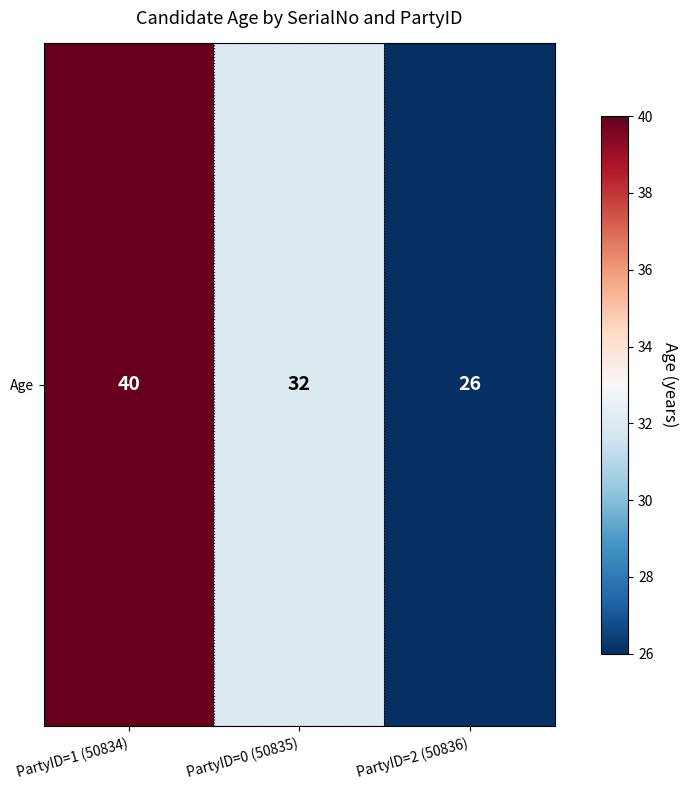

Reading right to left, extract all data points from this chart.

PartyID=2 (50836)=26	PartyID=0 (50835)=32	PartyID=1 (50834)=40